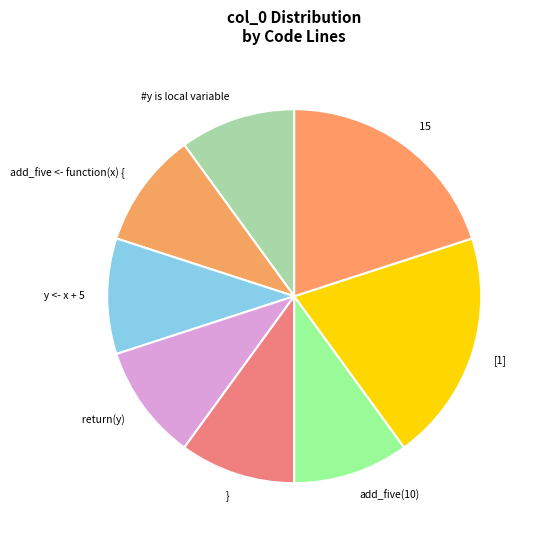

The [1] slice represents 20% of the pie. True or false?

True